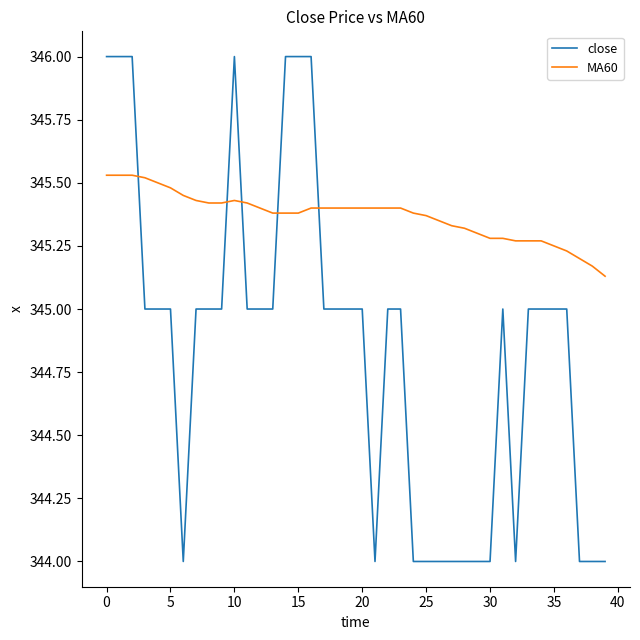

Which series has the largest range (max minus min)?

close